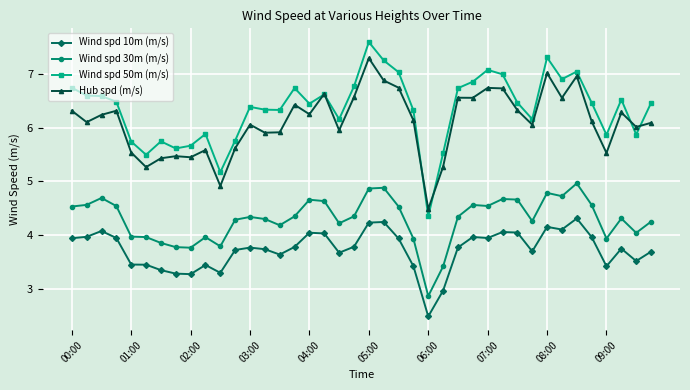

True or false: Wind spd 50m (m/s) has more than 0 points higher than both neighbors.

True